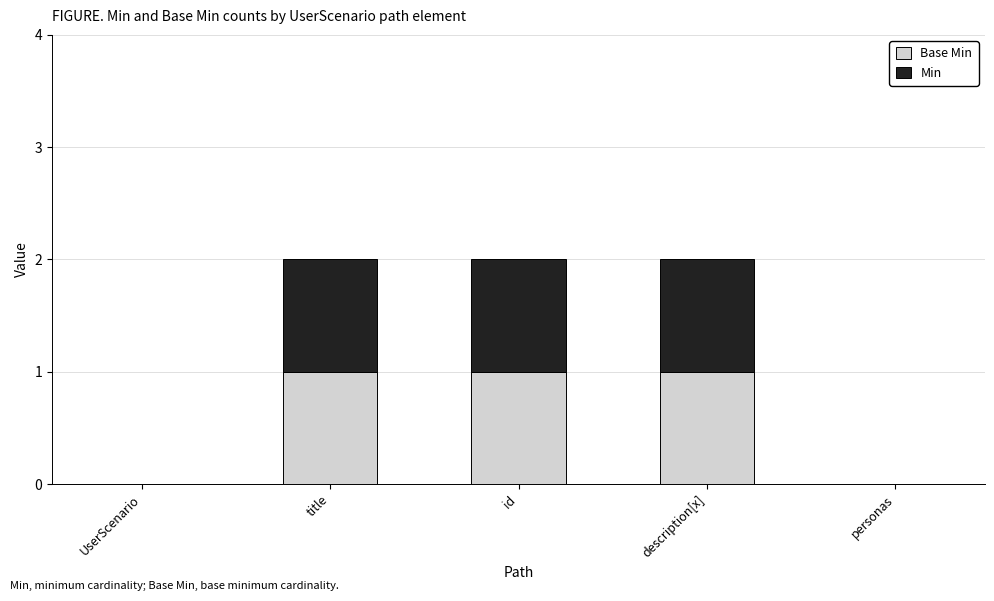

What are all the series names shown in the legend?

Base Min, Min